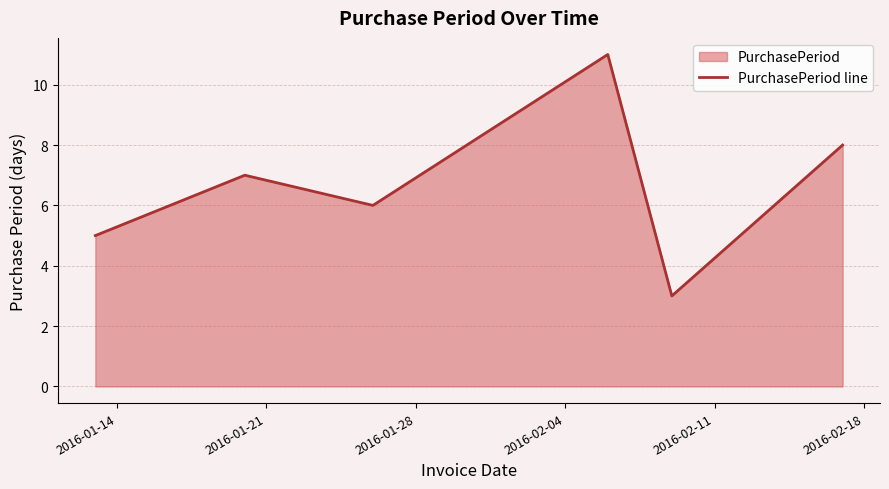

What is the difference between the second highest and second lowest values?

3